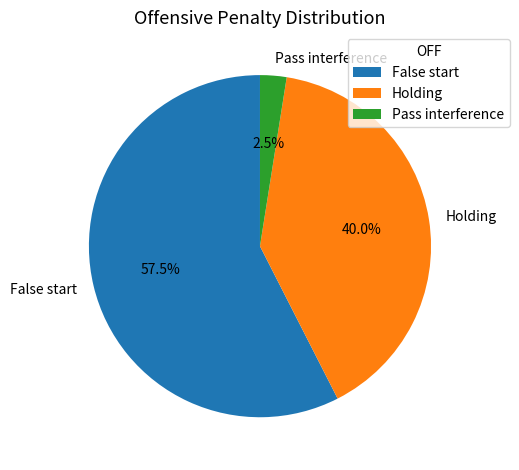

What is the smallest slice in the pie chart?

Pass interference